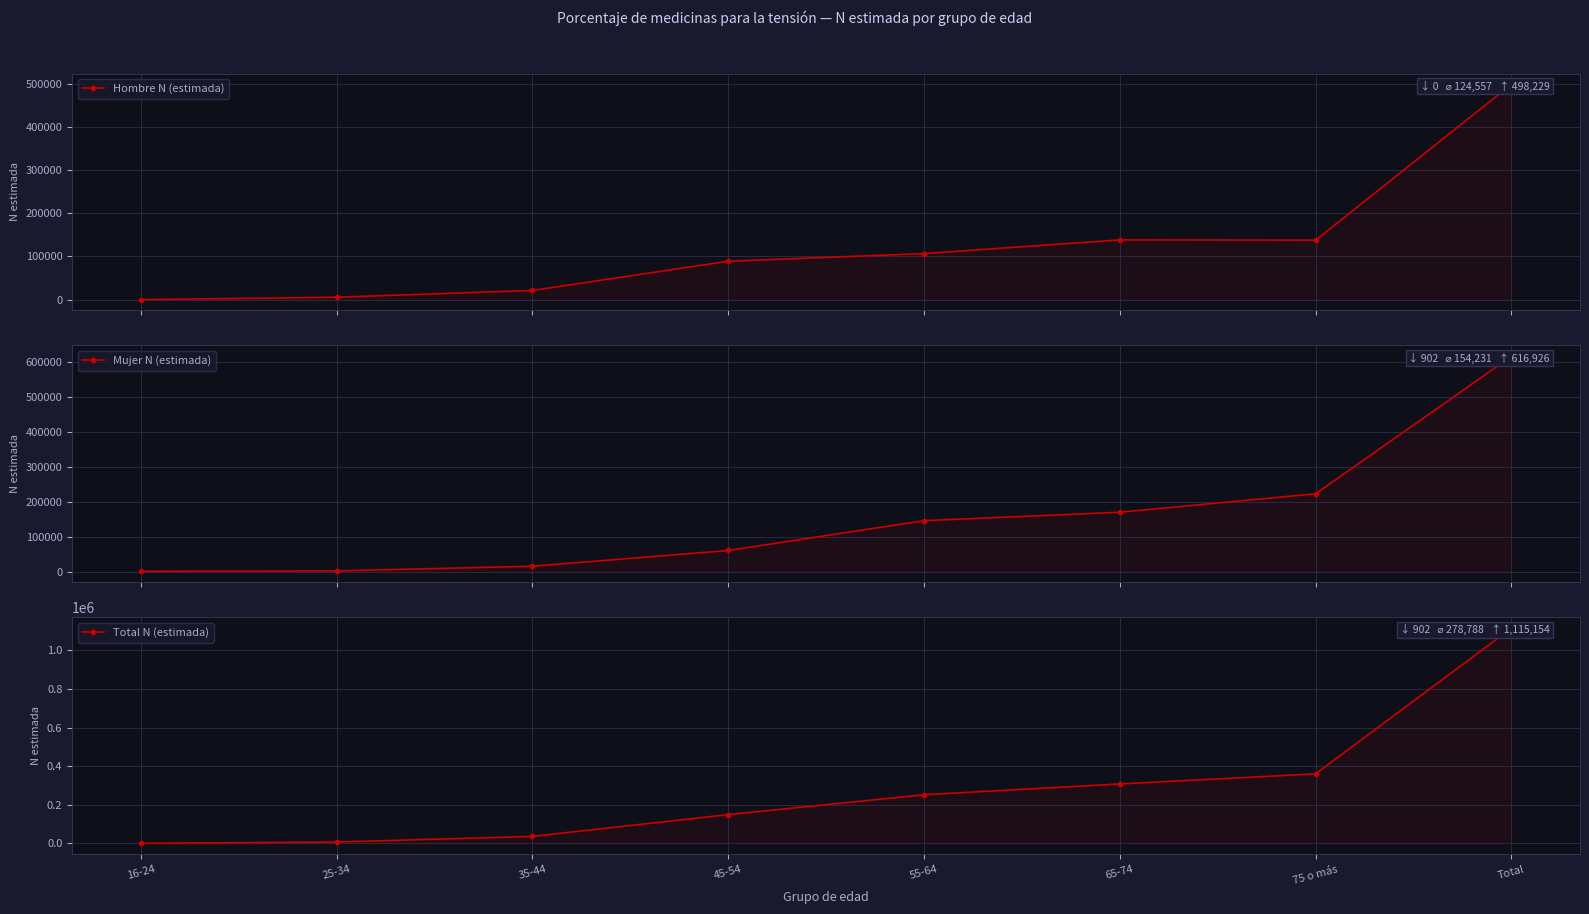

How many data points does each series have?

8